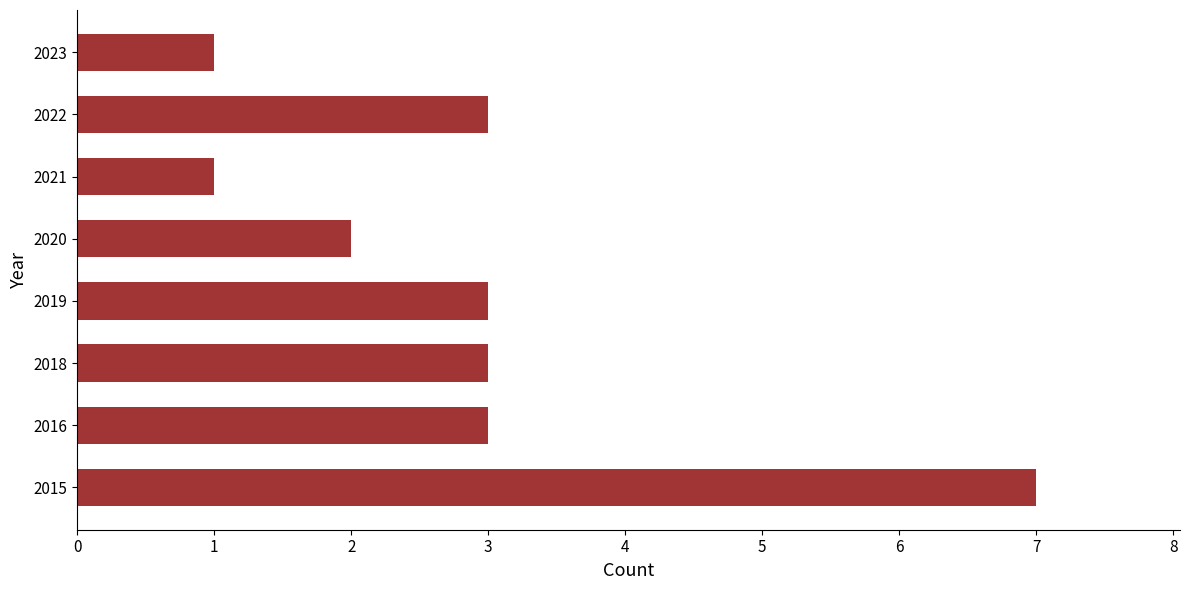

Reading bottom to top, transcribe all the data shown in this chart.

2015=7	2016=3	2018=3	2019=3	2020=2	2021=1	2022=3	2023=1